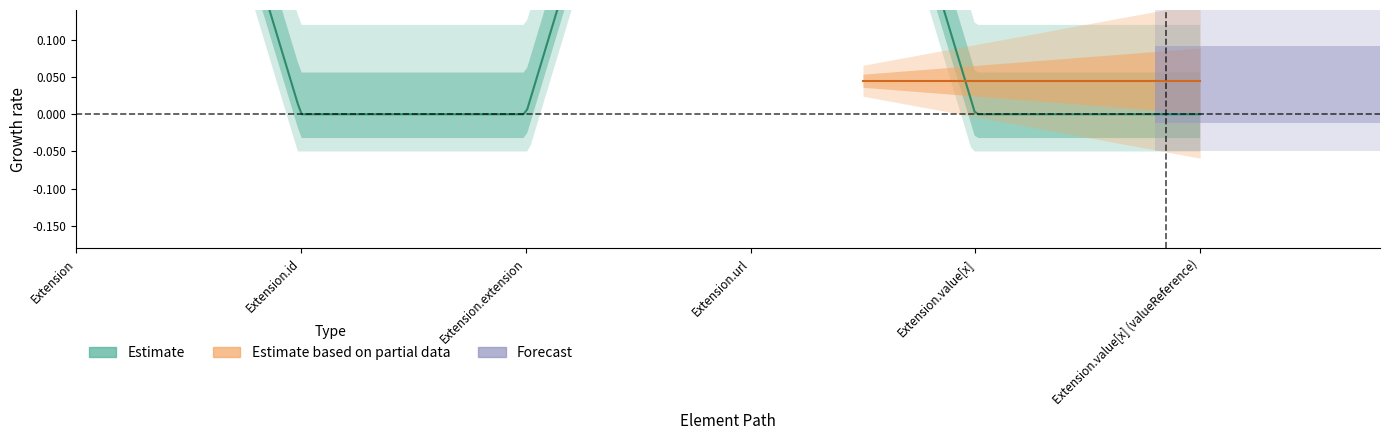

True or false: Min and Base Min intersect in this chart.

False